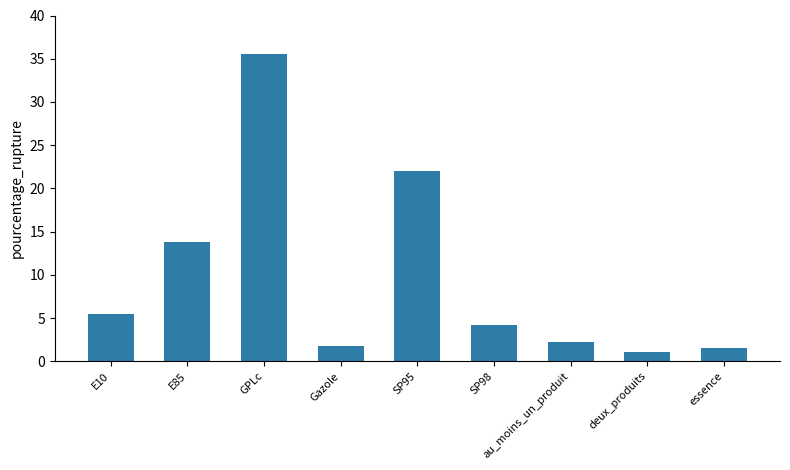

At which label does the data first exceed 4?

E10